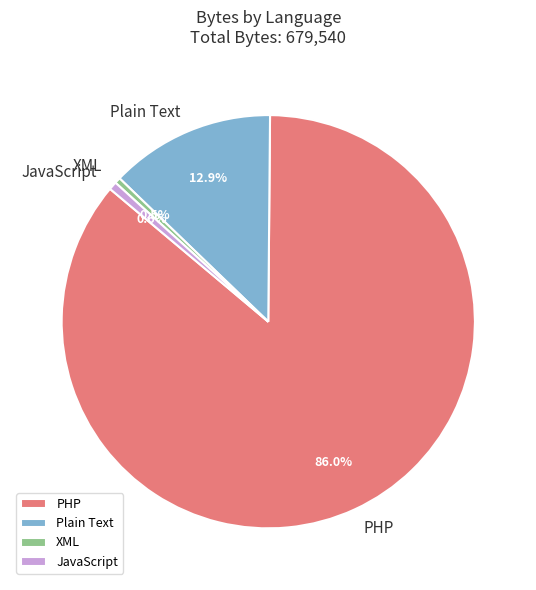

What is the largest slice in the pie chart?

PHP